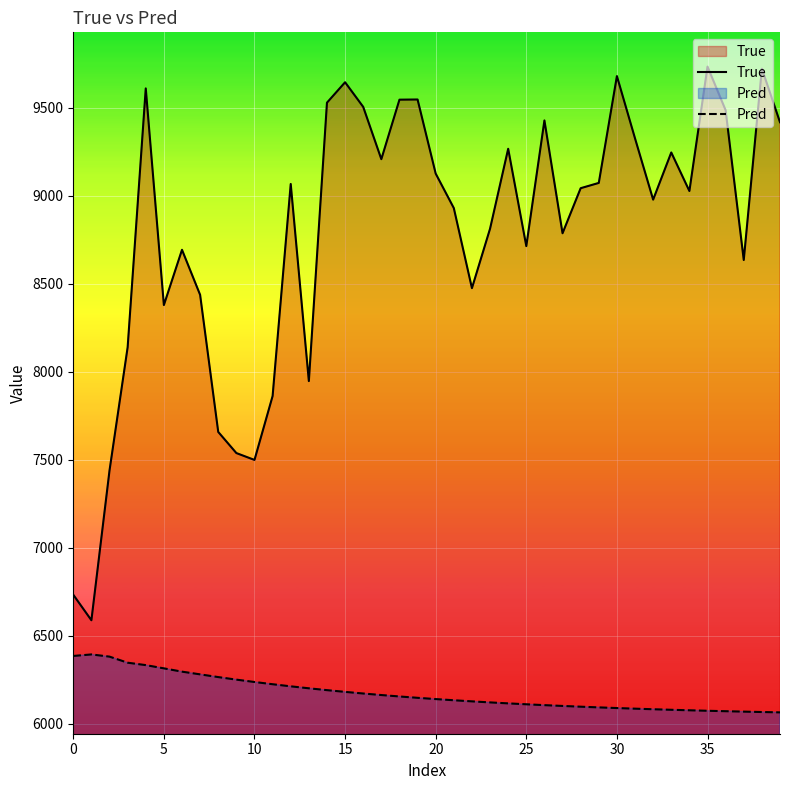

Between 15 and 28, which series saw the biggest shift?

True